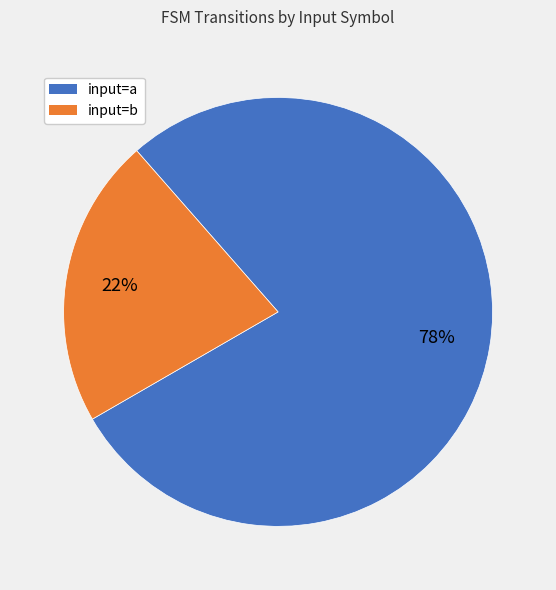

To the nearest percent, what is the combined percentage of input=b and input=a?

100%